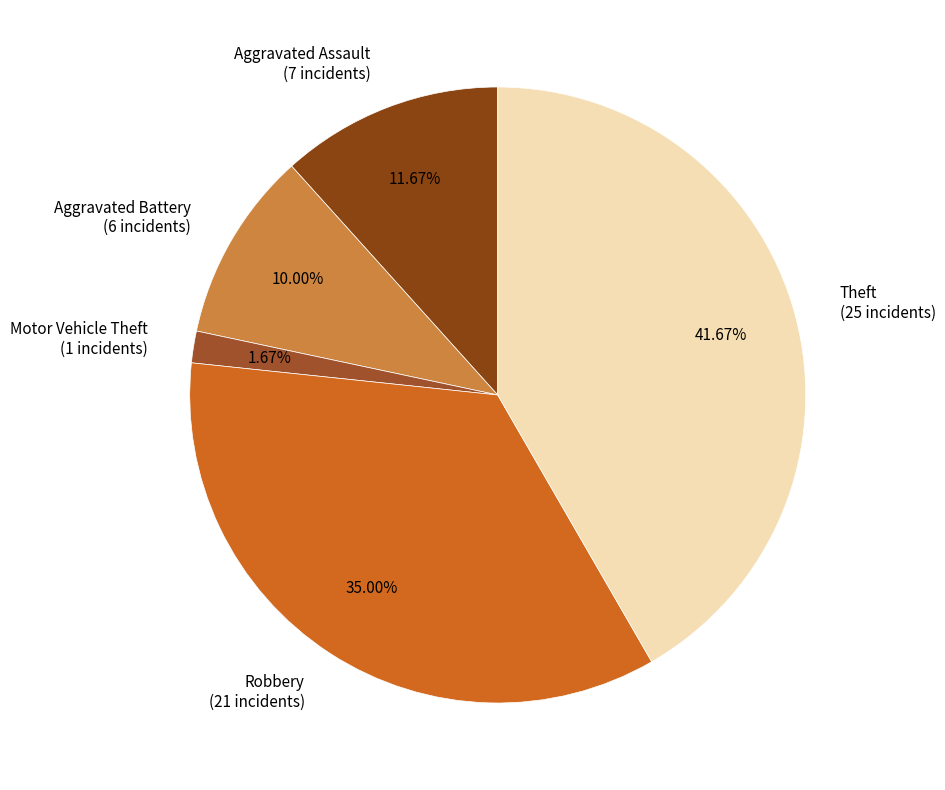

How many segments does this pie chart have?

5